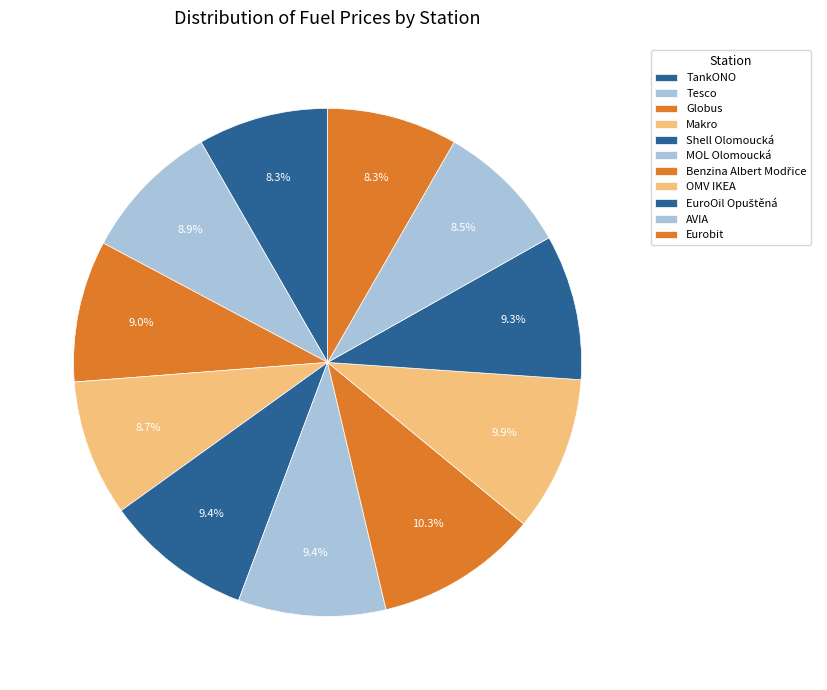

What is the ratio of the value at AVIA to the value at Makro?

1.0